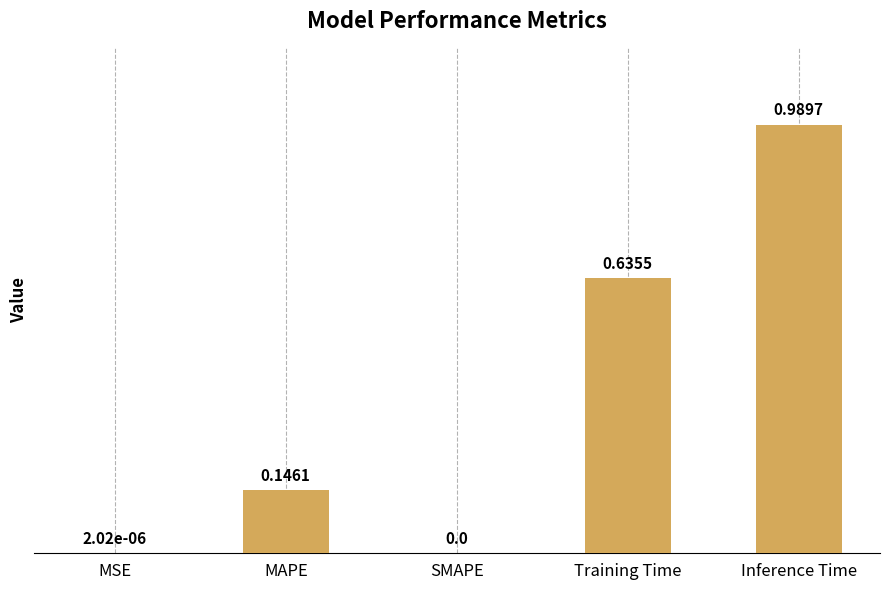

What is the sum of all values?

1.8